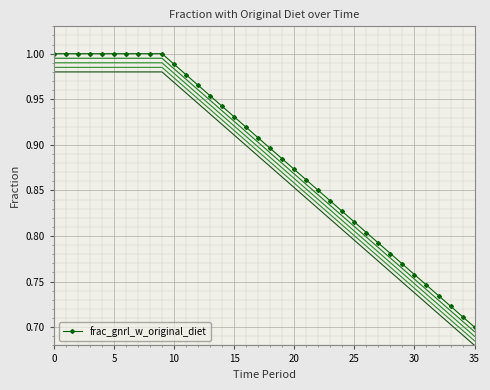

What is the average value?

0.9